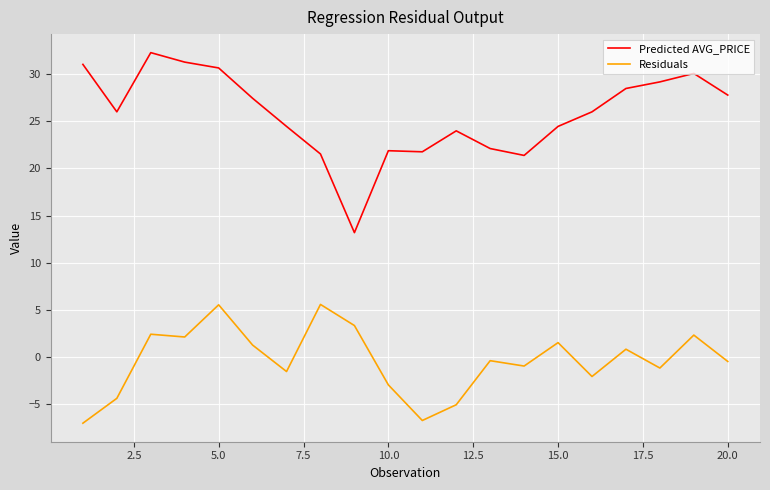

Does the chart display data point markers on the line(s)?

No